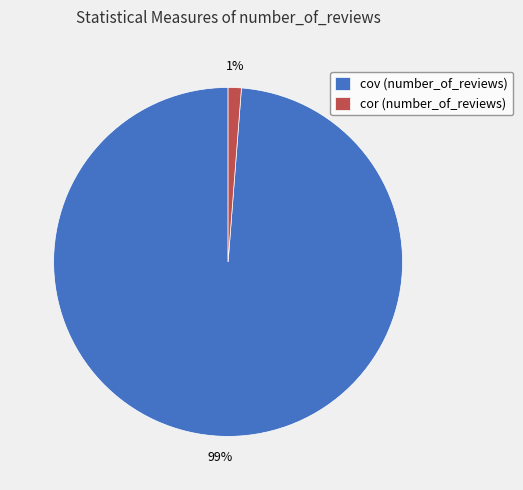

Which has a higher value, cov (number_of_reviews) or cor (number_of_reviews)?

cov (number_of_reviews)